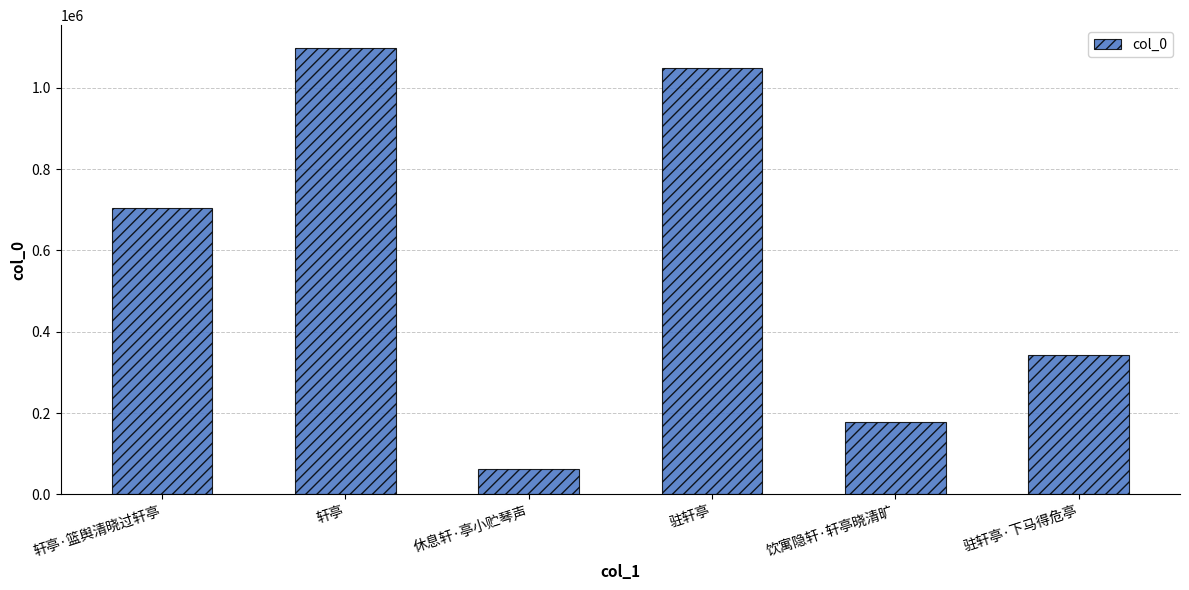

What value does the data have at 休息轩·亭小贮琴声?

62412